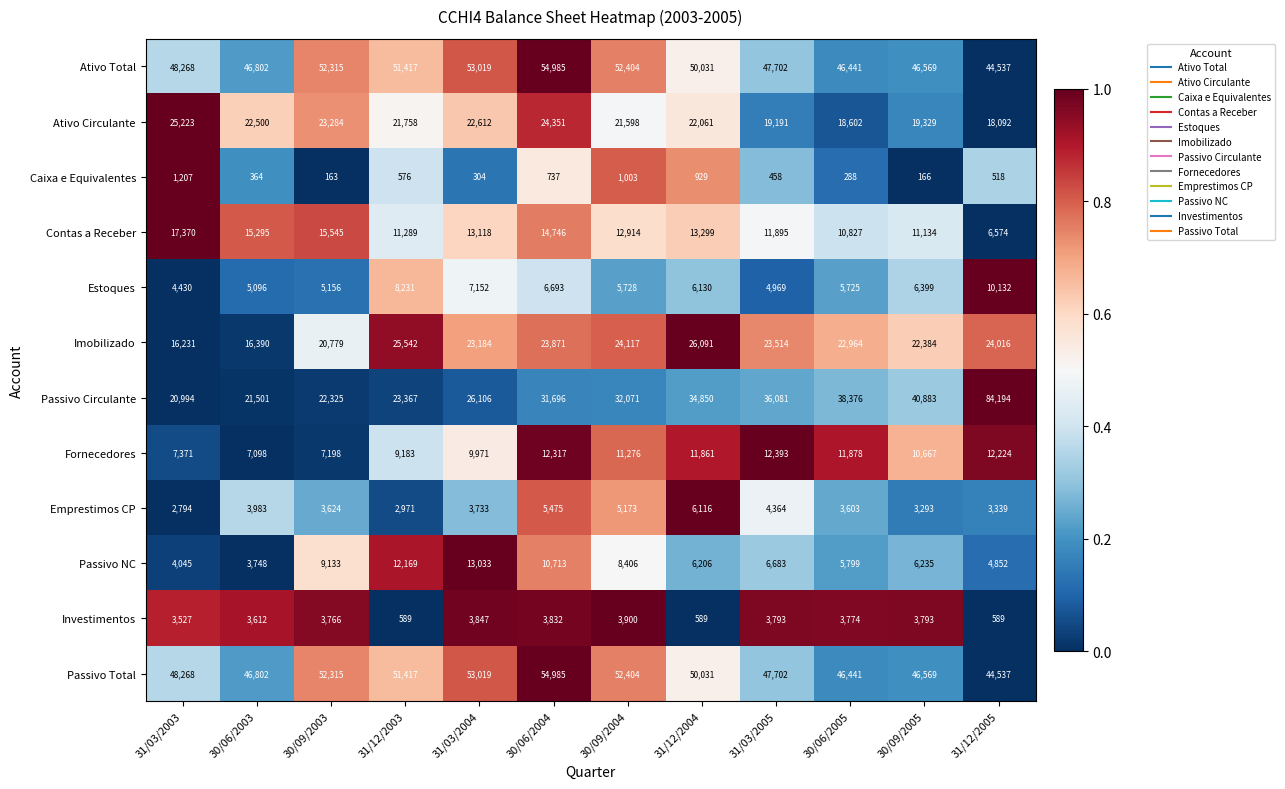

Between 31/12/2004 and 31/12/2005, which series saw the biggest shift?

Passivo Circulante